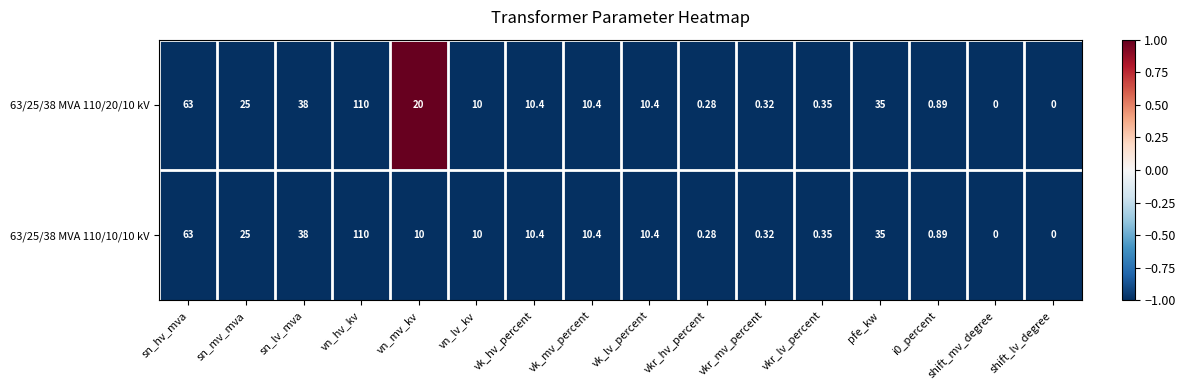

Where does the 63/25/38 MVA 110/20/10 kV series first go above 10?

sn_hv_mva